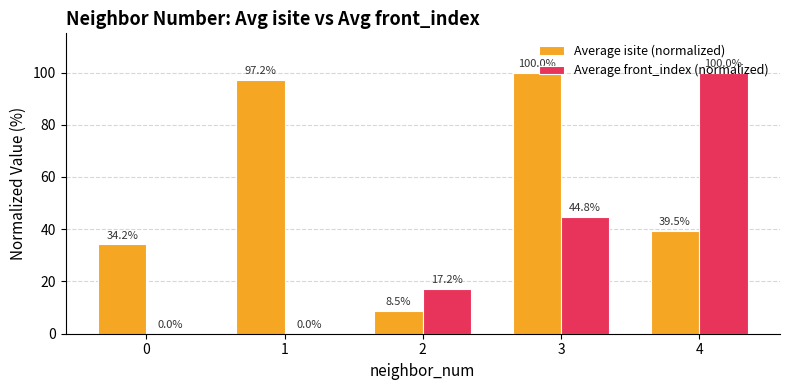

What is the total value across all series at 3?

144.8